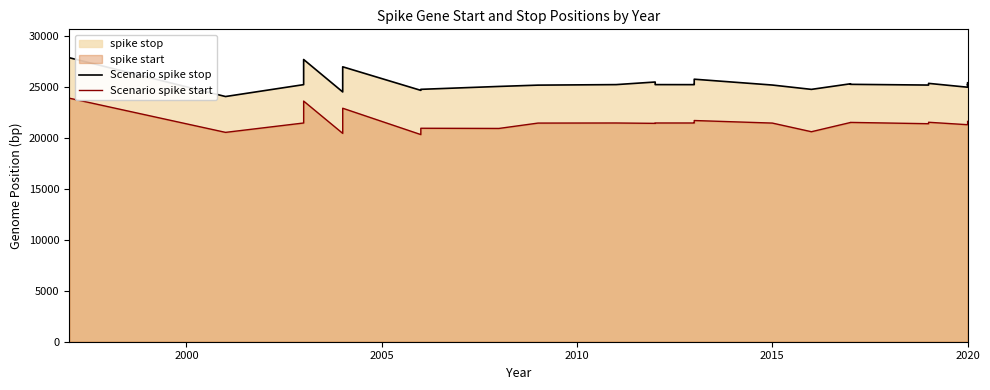

At how many categories does at least one series exceed 21000?

31